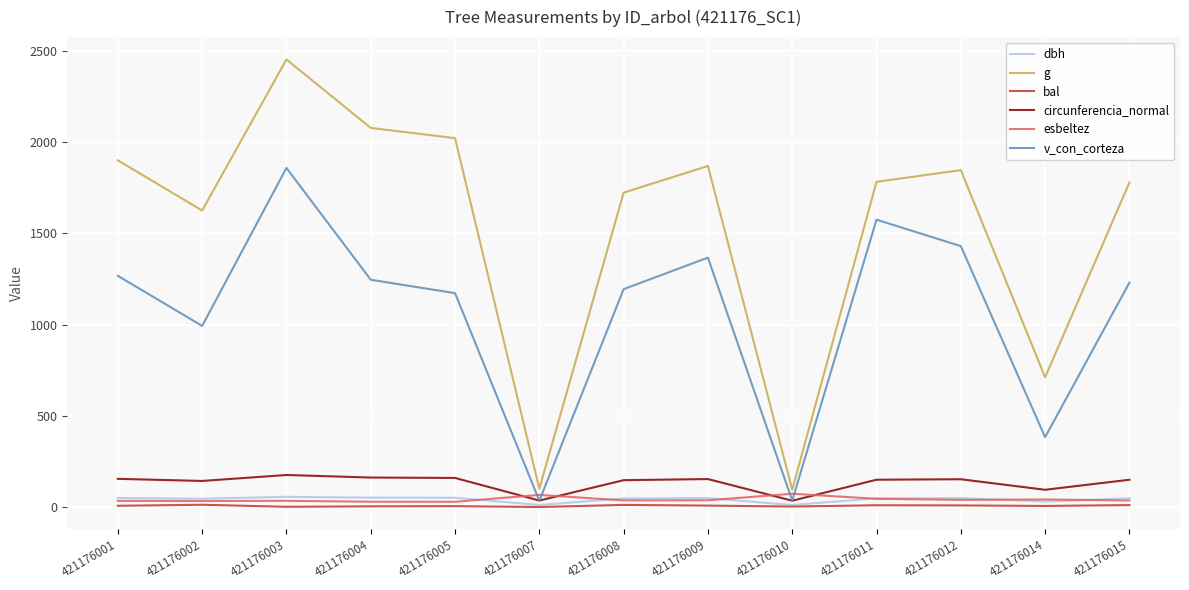

What are all the series names shown in the legend?

dbh, g, bal, circunferencia_normal, esbeltez, v_con_corteza